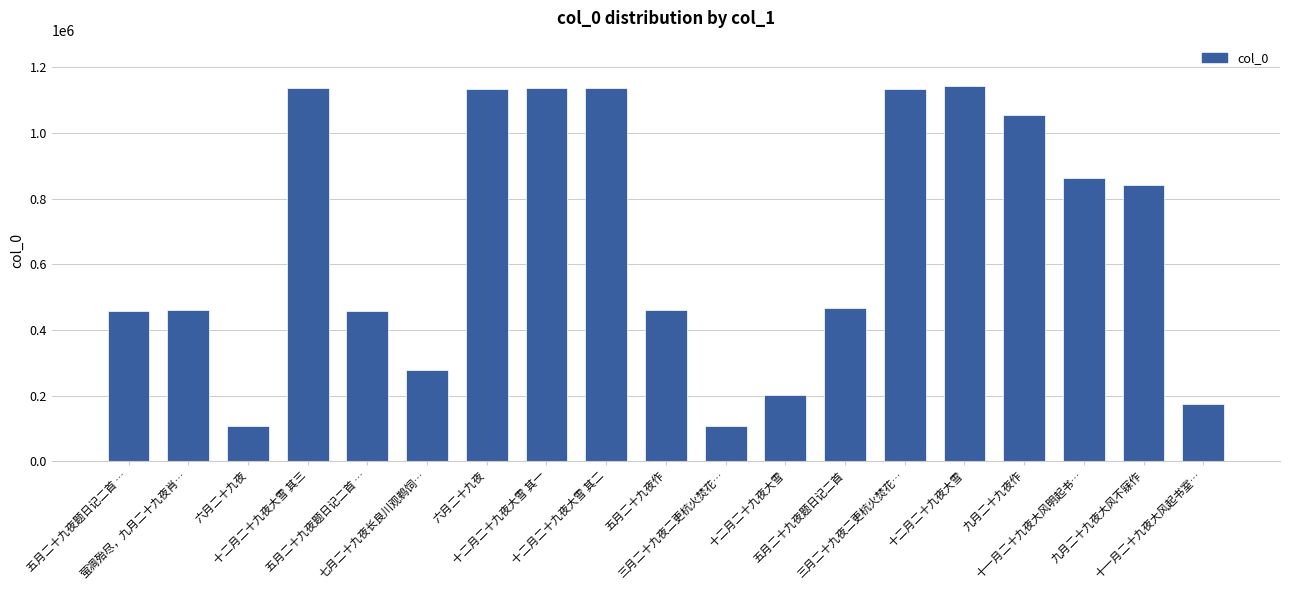

Does the chart contain any negative values?

No